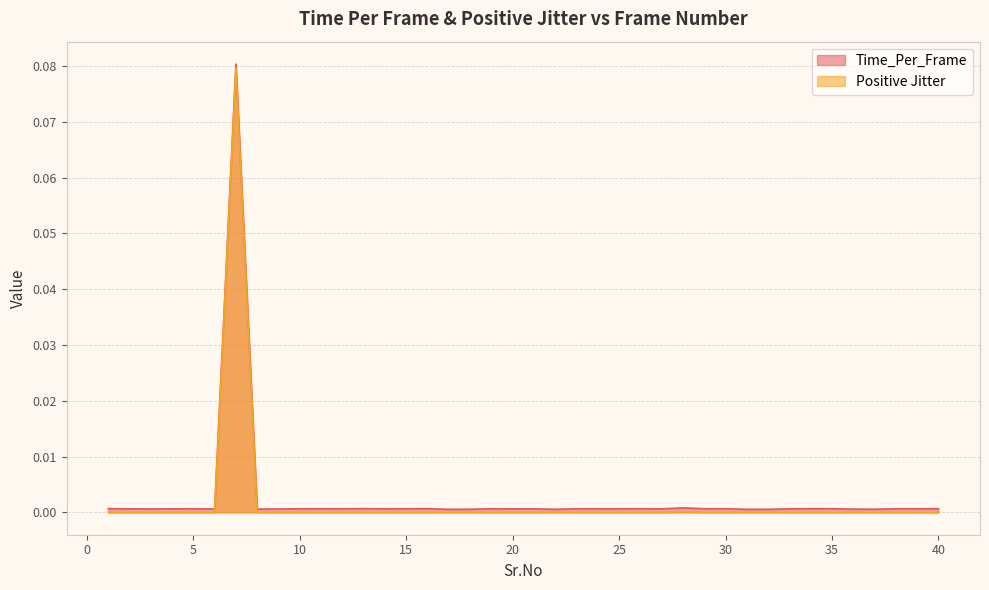

Reading left to right, what are all the values shown in this chart?

Time_Per_Frame: 0.0	0.0	0.0	0.0	0.0	0.0	0.1	0.0	0.0	0.0	0.0	0.0	0.0	0.0	0.0	0.0	0.0	0.0	0.0	0.0	0.0	0.0	0.0	0.0	0.0	0.0	0.0	0.0	0.0	0.0	0.0	0.0	0.0	0.0	0.0	0.0	0.0	0.0	0.0	0.0
Positive Jitter: 0.0	0.0	0.0	0.0	0.0	0.0	0.1	0.0	0.0	0.0	0.0	0.0	0.0	0.0	0.0	0.0	0.0	0.0	0.0	0.0	0.0	0.0	0.0	0.0	0.0	0.0	0.0	0.0	0.0	0.0	0.0	0.0	0.0	0.0	0.0	0.0	0.0	0.0	0.0	0.0